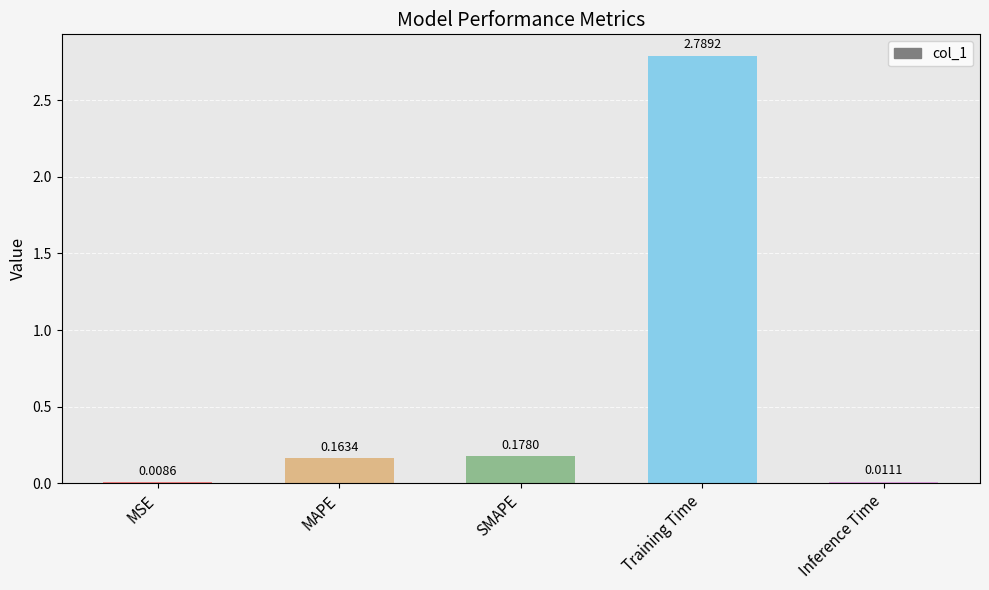

What is the sum of the values at Training Time and MSE?

2.8